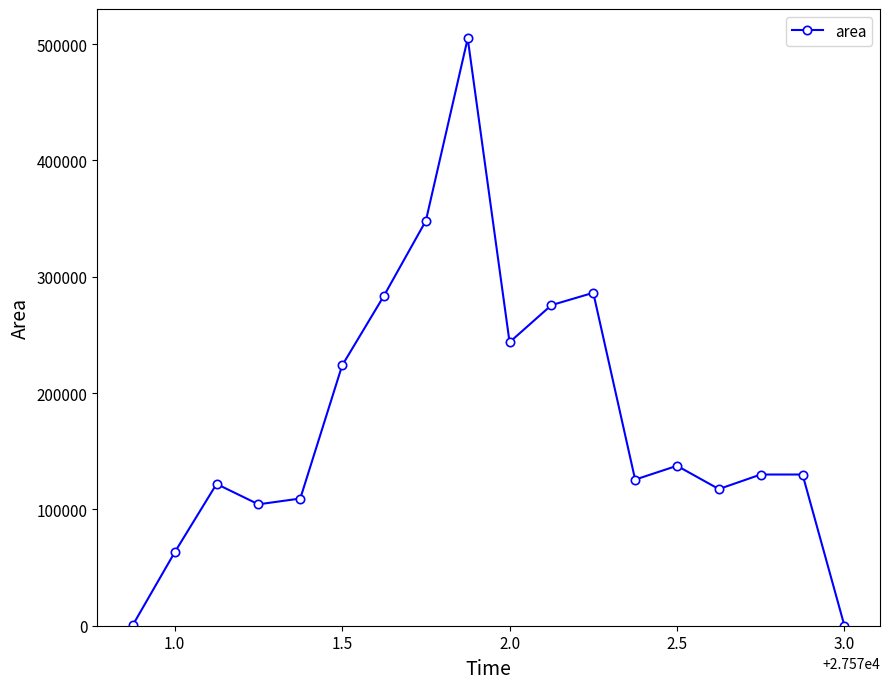

What is the sum of all values?

3206250